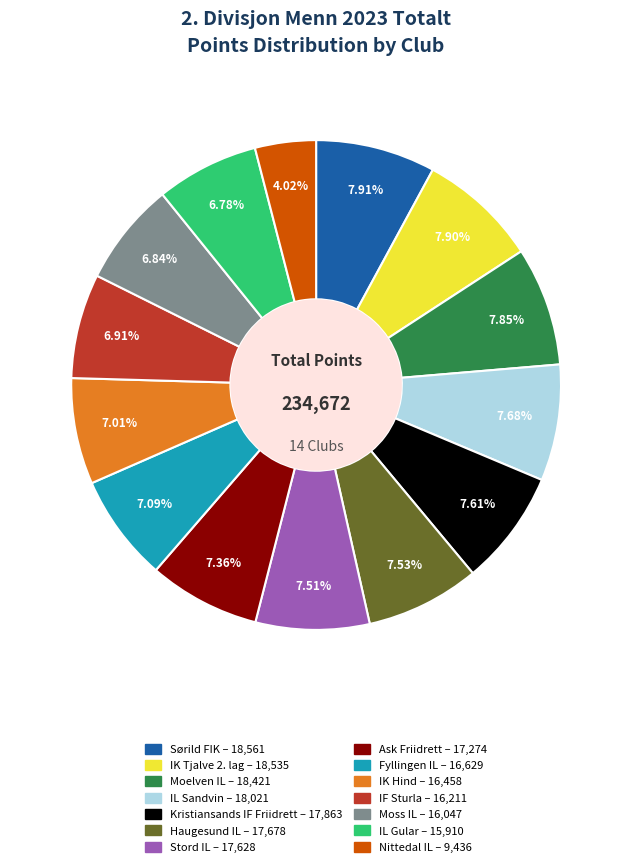

Which slice is the smallest?

Nittedal IL